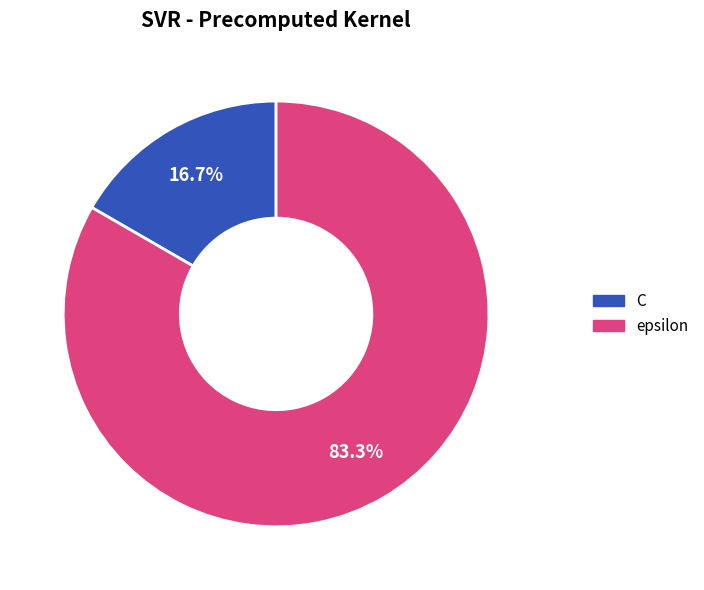

Which has a higher value, C or epsilon?

epsilon